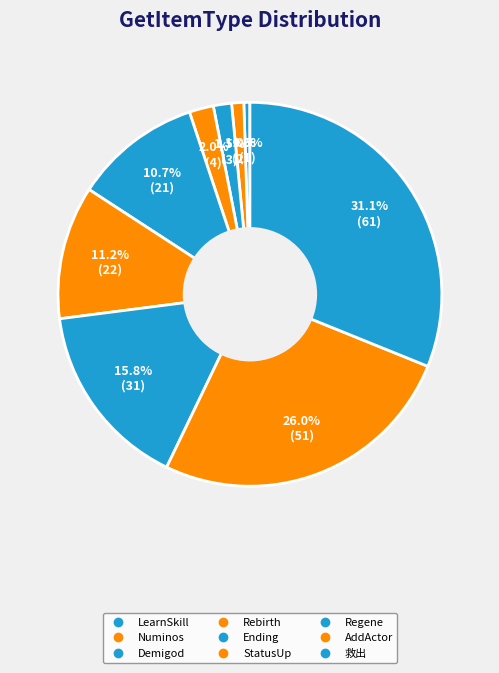

Combined, what portion of the pie is Numinos and Ending?

11.7%